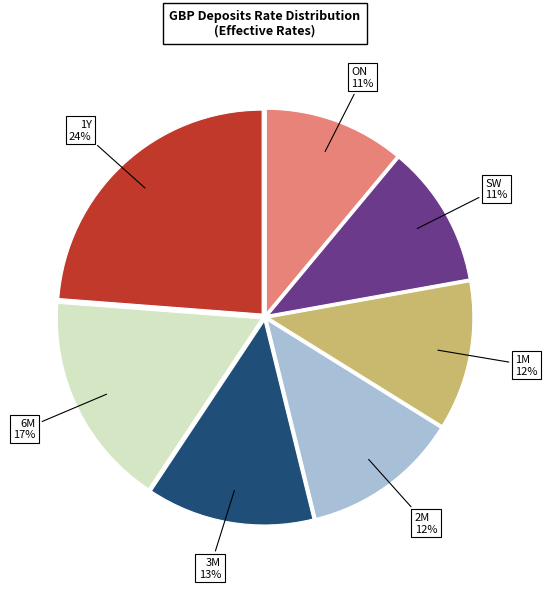

Between ON and 1Y, which is larger?

1Y